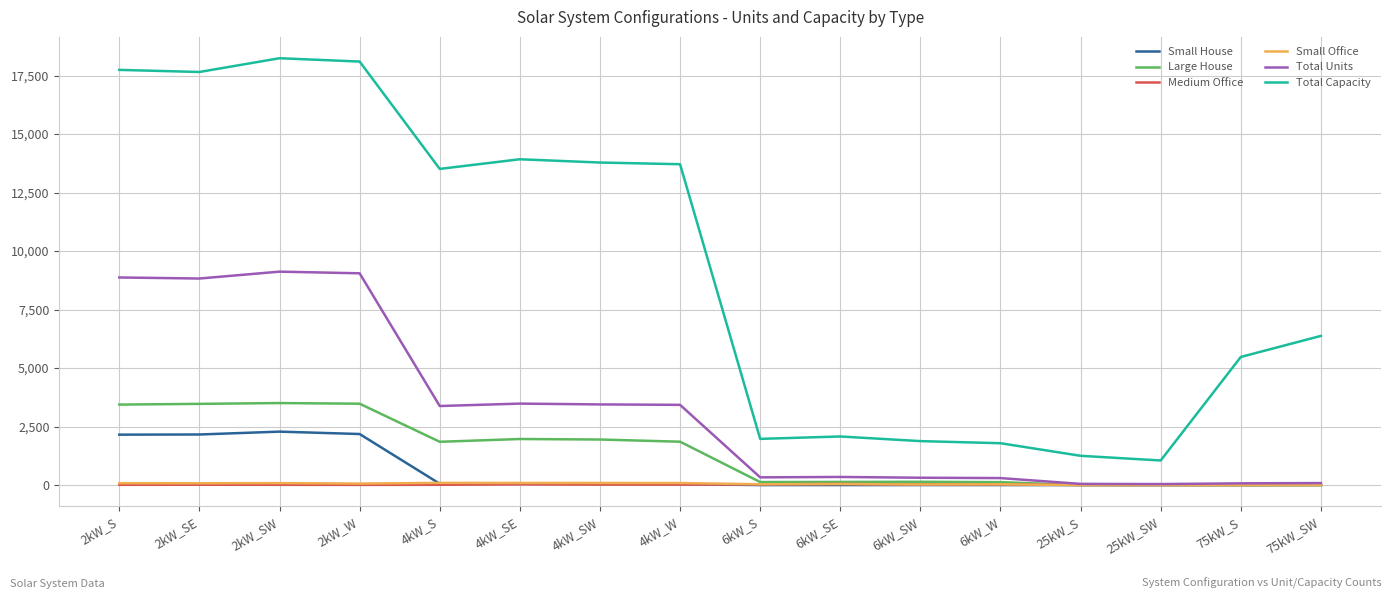

Is it true that Large House equals 4504 at 2kW_S?

False